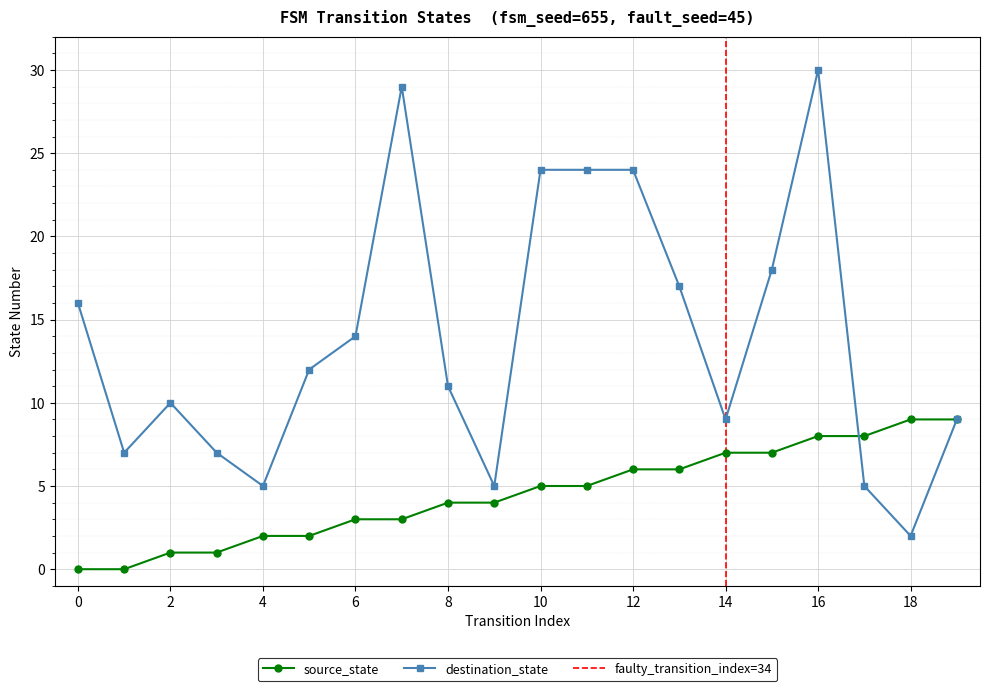

The destination_state series shows 24 at 11. True or false?

True